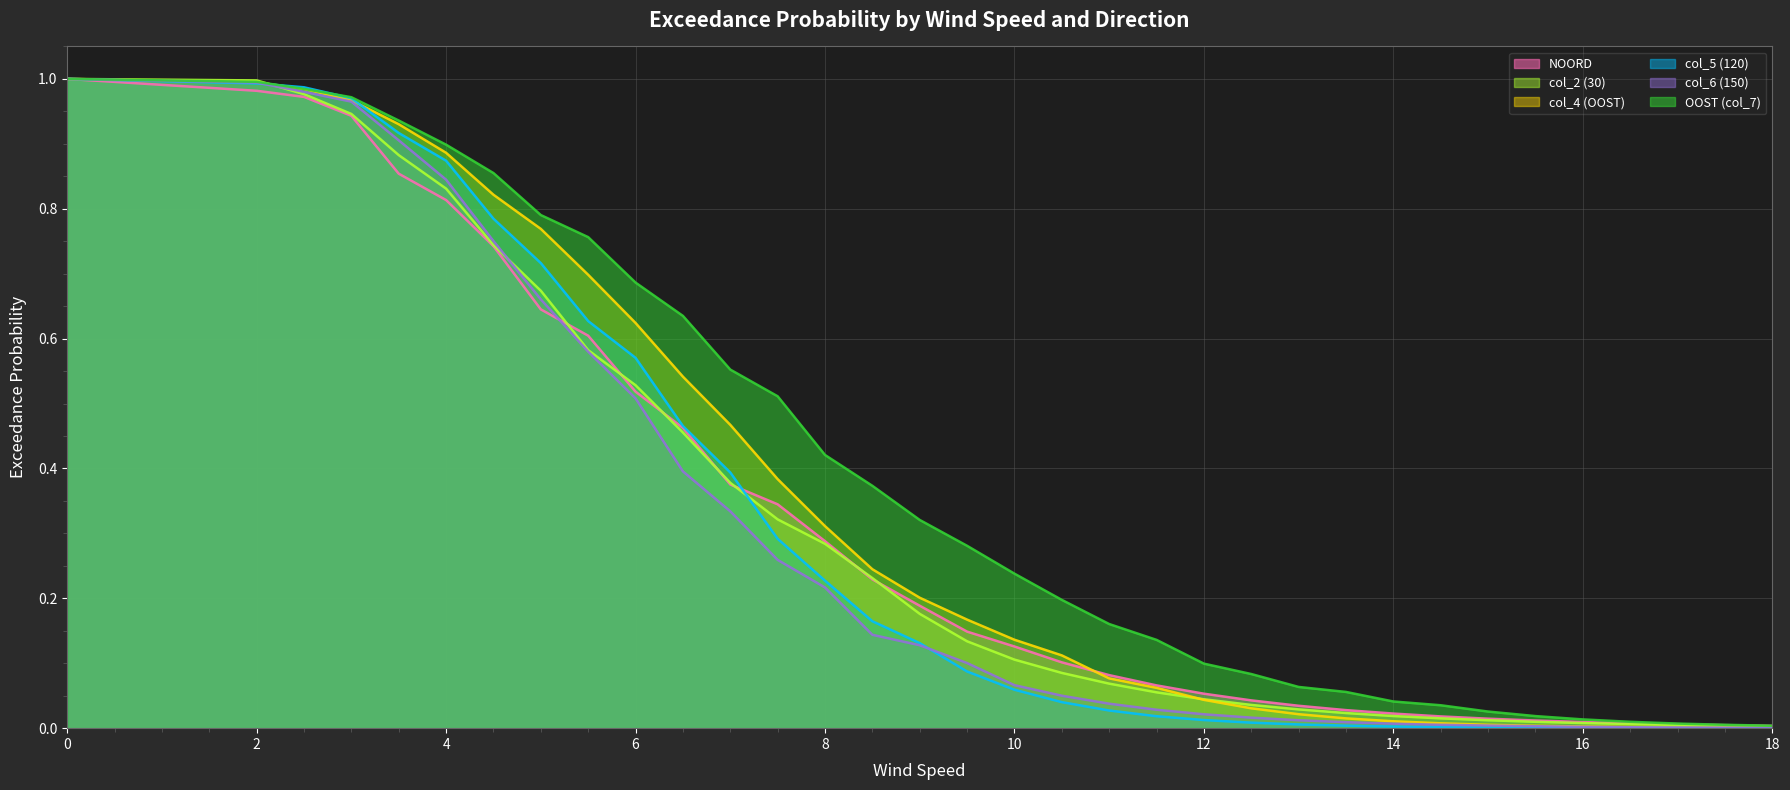

Reading left to right, transcribe all the data shown in this chart.

NOORD: 0=1.0	2=1.0	2.5=1.0	3=0.9	3.5=0.9	4=0.8	4.5=0.7	5=0.6	5.5=0.6	6=0.5	6.5=0.5	7=0.4	7.5=0.3	8=0.3	8.5=0.2	9=0.2	9.5=0.1	10=0.1	10.5=0.1	11=0.1	11.5=0.1	12=0.1	12.5=0.0	13=0.0	13.5=0.0	14=0.0	14.5=0.0	15=0.0	15.5=0.0	16=0.0	16.5=0.0	17=0.0	17.5=0.0	18=0.0
col_2 (30): 0=1.0	2=1.0	2.5=1.0	3=0.9	3.5=0.9	4=0.8	4.5=0.7	5=0.7	5.5=0.6	6=0.5	6.5=0.5	7=0.4	7.5=0.3	8=0.3	8.5=0.2	9=0.2	9.5=0.1	10=0.1	10.5=0.1	11=0.1	11.5=0.1	12=0.0	12.5=0.0	13=0.0	13.5=0.0	14=0.0	14.5=0.0	15=0.0	15.5=0.0	16=0.0	16.5=0.0	17=0.0	17.5=0.0	18=0.0
col_4 (OOST): 0=1.0	2=1.0	2.5=1.0	3=1.0	3.5=0.9	4=0.9	4.5=0.8	5=0.8	5.5=0.7	6=0.6	6.5=0.5	7=0.5	7.5=0.4	8=0.3	8.5=0.2	9=0.2	9.5=0.2	10=0.1	10.5=0.1	11=0.1	11.5=0.1	12=0.0	12.5=0.0	13=0.0	13.5=0.0	14=0.0	14.5=0.0	15=0.0	15.5=0.0	16=0.0	16.5=0.0	17=0.0	17.5=0.0	18=0.0
col_5 (120): 0=1.0	2=1.0	2.5=1.0	3=1.0	3.5=0.9	4=0.9	4.5=0.8	5=0.7	5.5=0.6	6=0.6	6.5=0.5	7=0.4	7.5=0.3	8=0.2	8.5=0.2	9=0.1	9.5=0.1	10=0.1	10.5=0.0	11=0.0	11.5=0.0	12=0.0	12.5=0.0	13=0.0	13.5=0.0	14=0.0	14.5=0.0	15=0.0	15.5=0.0	16=0.0	16.5=0.0	17=0.0	17.5=0.0	18=0.0
col_6 (150): 0=1.0	2=1.0	2.5=1.0	3=1.0	3.5=0.9	4=0.8	4.5=0.8	5=0.7	5.5=0.6	6=0.5	6.5=0.4	7=0.3	7.5=0.3	8=0.2	8.5=0.1	9=0.1	9.5=0.1	10=0.1	10.5=0.1	11=0.0	11.5=0.0	12=0.0	12.5=0.0	13=0.0	13.5=0.0	14=0.0	14.5=0.0	15=0.0	15.5=0.0	16=0.0	16.5=0.0	17=0.0	17.5=0.0	18=0.0
OOST (col_7): 0=1.0	2=1.0	2.5=1.0	3=1.0	3.5=0.9	4=0.9	4.5=0.9	5=0.8	5.5=0.8	6=0.7	6.5=0.6	7=0.6	7.5=0.5	8=0.4	8.5=0.4	9=0.3	9.5=0.3	10=0.2	10.5=0.2	11=0.2	11.5=0.1	12=0.1	12.5=0.1	13=0.1	13.5=0.1	14=0.0	14.5=0.0	15=0.0	15.5=0.0	16=0.0	16.5=0.0	17=0.0	17.5=0.0	18=0.0